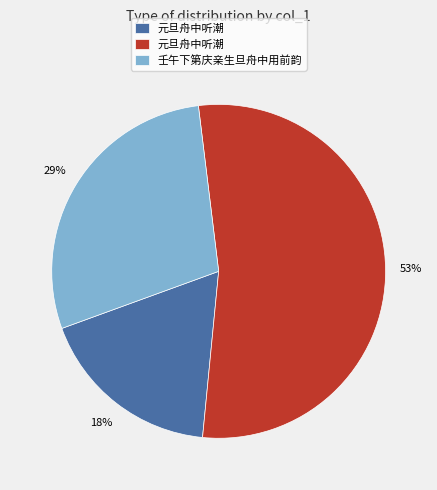

To the nearest percent, what is the average slice percentage?

33%